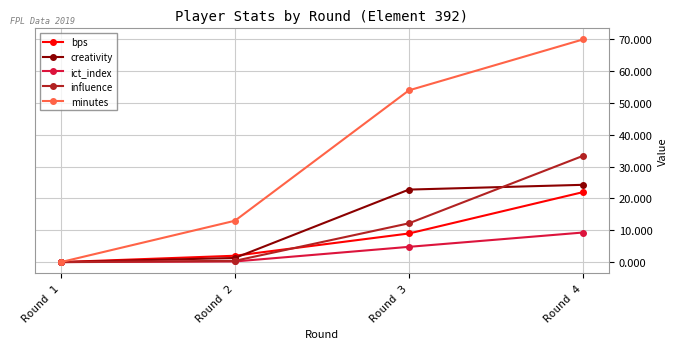

What is the sum of all influence values?

46.0